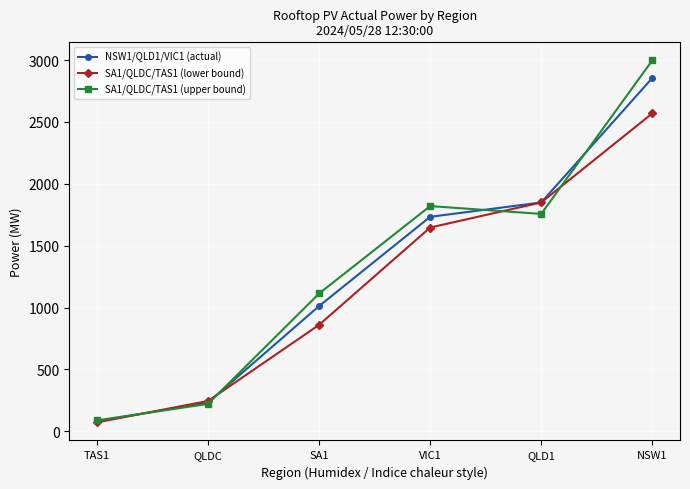

Which series ends up on top after the final intersection of SA1/QLDC/TAS1 (upper bound) and NSW1/QLD1/VIC1 (actual)?

SA1/QLDC/TAS1 (upper bound)